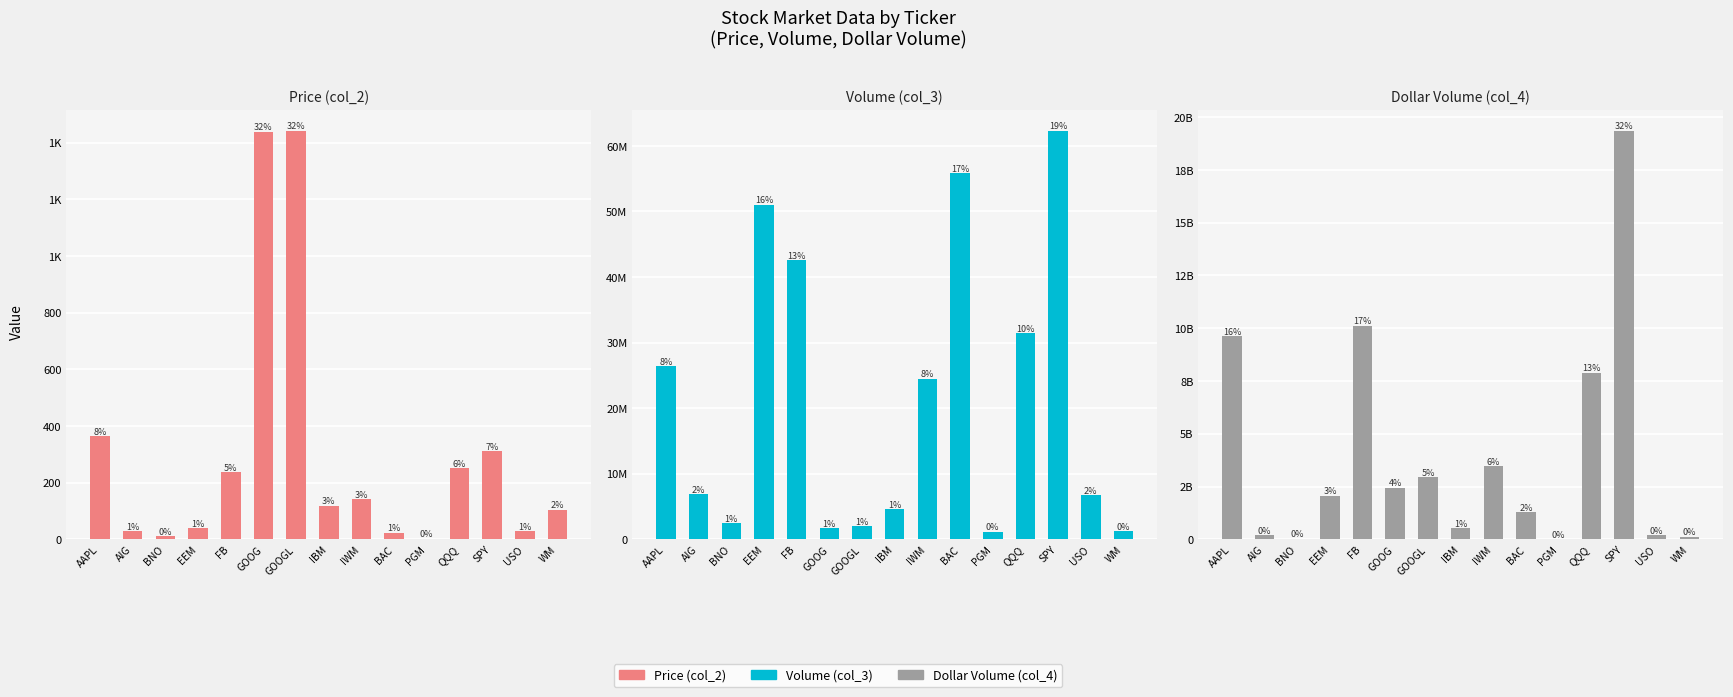

List the series in order of their peak value, highest first.

Dollar Volume (col_4), Volume (col_3), Price (col_2)